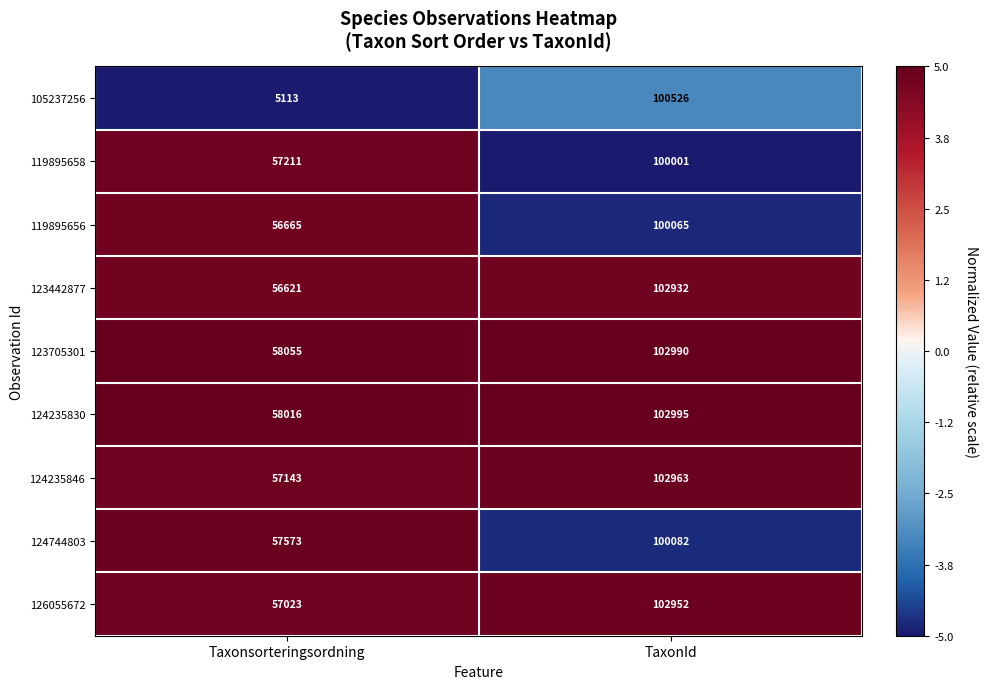

At Taxonsorteringsordning, list the series in order from largest to smallest.

123705301, 124235830, 124744803, 119895658, 124235846, 126055672, 119895656, 123442877, 105237256